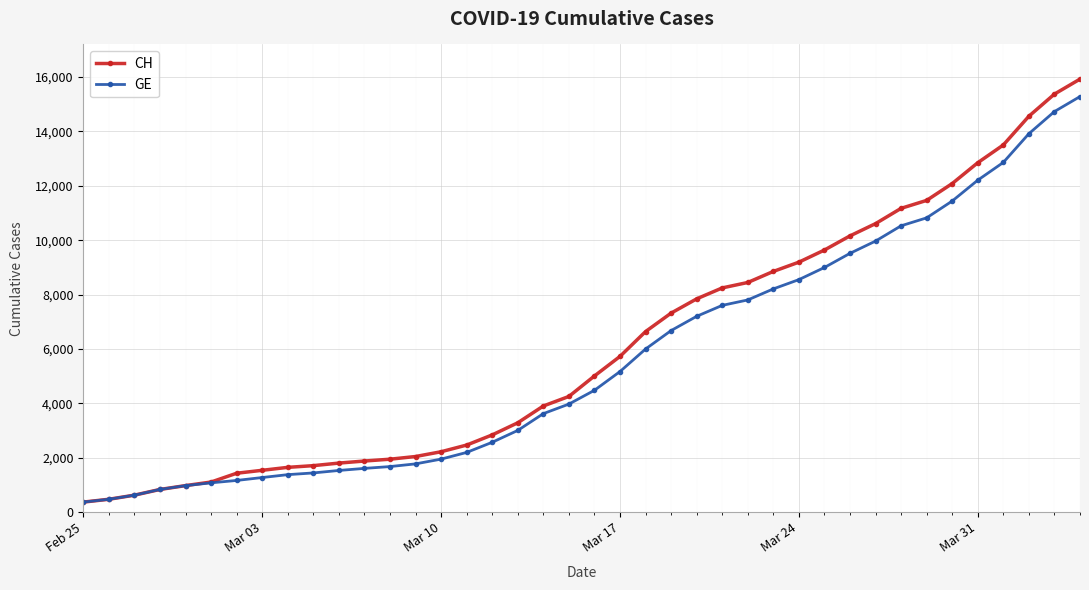

What is the value of the CH point at the 8th from the left?

1544